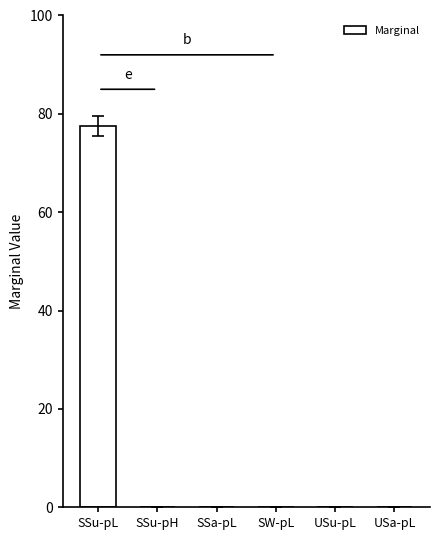

Reading right to left, list all the values displayed in this chart.

0.0	0.0	0.0	0.0	0.0	77.5